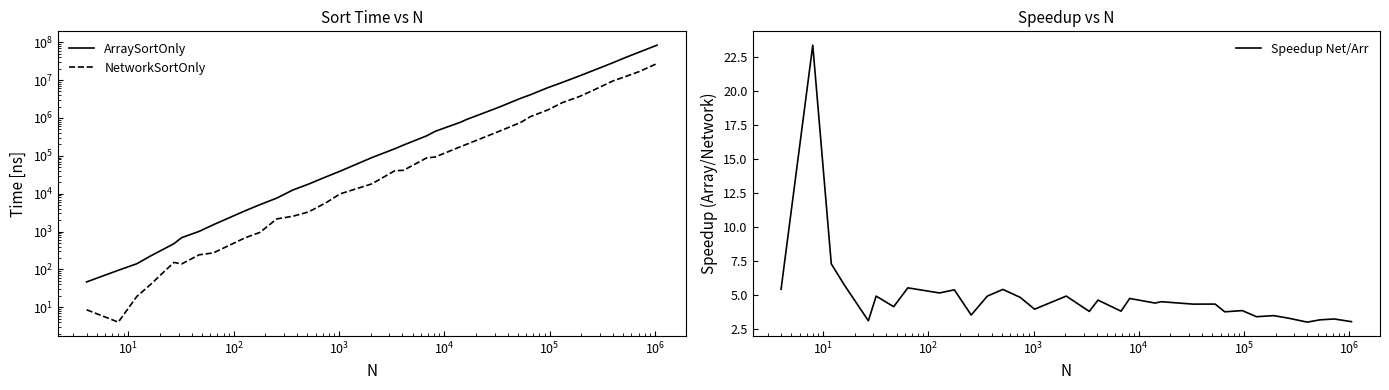

Reading left to right, extract all data points from this chart.

ArraySortOnly: 46.6	94.4	140.7	221.5	476.3	687.6	1010.1	1509.6	3518.5	5108.2	7616.0	12481.2	17810.0	27608.1	39204.3	89523.9	153672.2	192227.1	336424.0	442995.7	772210.7	917559.8	1901066.2	3306483.2	4080930.5	6306604.0	8611666.3	12811565.6	18083484.6	28649635.3	39305314.7	55494180.4	83604593.4
NetworkSortOnly: 8.6	4.0	19.3	38.6	152.5	139.3	242.8	272.2	680.4	945.8	2148.2	2528.2	3279.1	5700.9	9863.0	18121.1	40323.7	41392.7	87871.0	92970.3	174442.9	202730.4	437158.9	759868.9	1078806.4	1628825.7	2515913.9	3658929.6	5447663.2	9477385.6	12319792.2	17043838.7	27344320.3
Speedup Net/Arr: 5.4	23.4	7.3	5.7	3.1	4.9	4.2	5.5	5.2	5.4	3.5	4.9	5.4	4.8	4.0	4.9	3.8	4.6	3.8	4.8	4.4	4.5	4.3	4.4	3.8	3.9	3.4	3.5	3.3	3.0	3.2	3.3	3.1